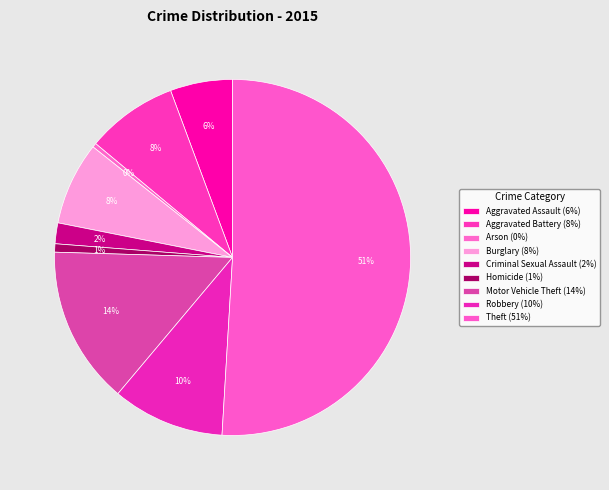

How many segments does this pie chart have?

9